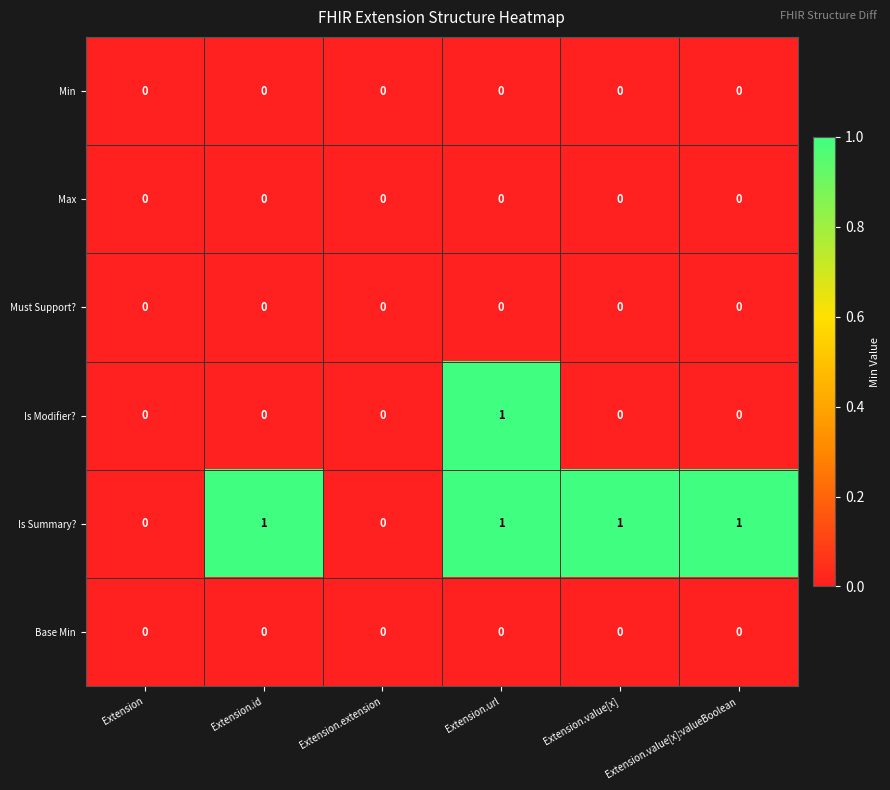

Which series changed the most between Extension.extension and Extension.value[x]:valueBoolean?

Is Summary?